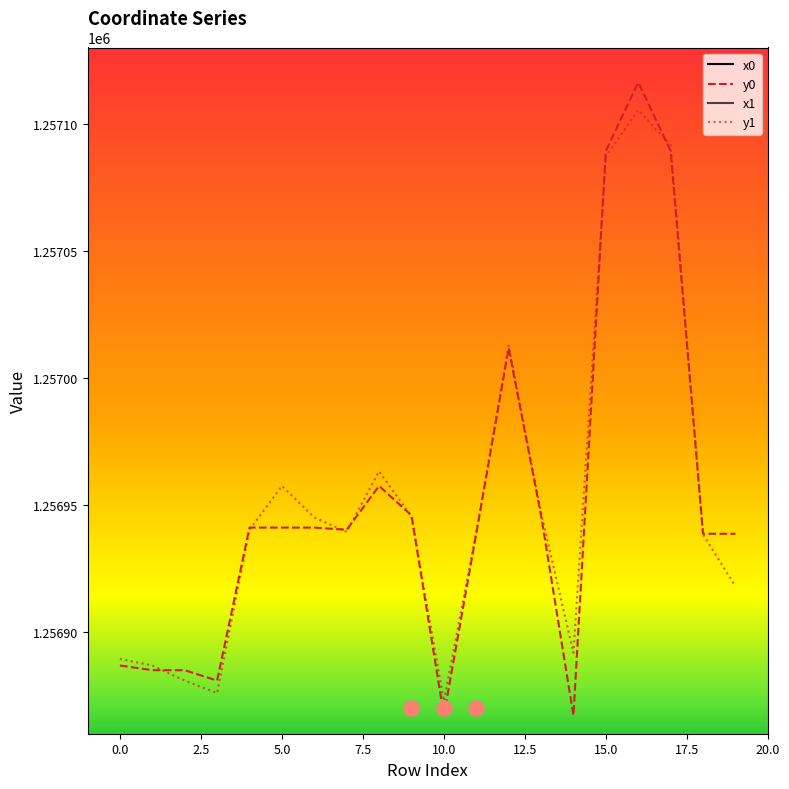

Is the value of x1 at 16 greater than the value of x0 at 15?

Yes